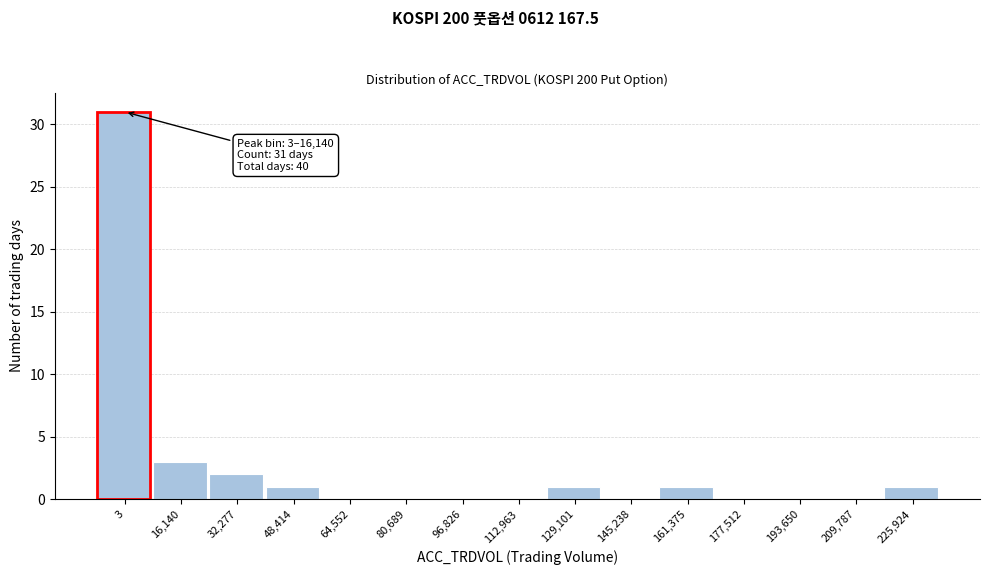

Reading right to left, list all the values displayed in this chart.

225,924=1	209,787=0	193,650=0	177,512=0	161,375=1	145,238=0	129,101=1	112,963=0	96,826=0	80,689=0	64,552=0	48,414=1	32,277=2	16,140=3	3=31